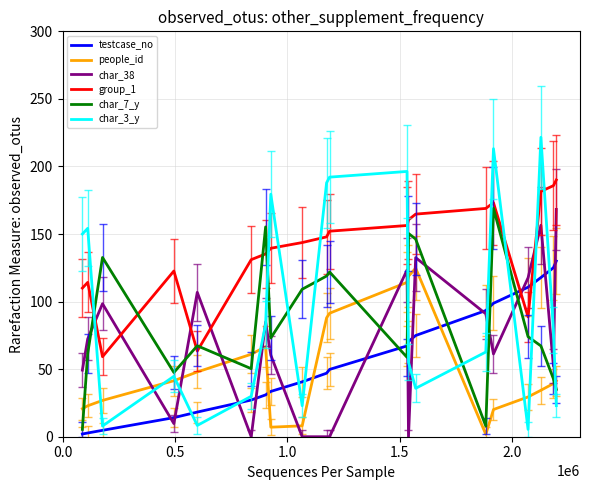

Which series has the largest total across all categories?

group_1